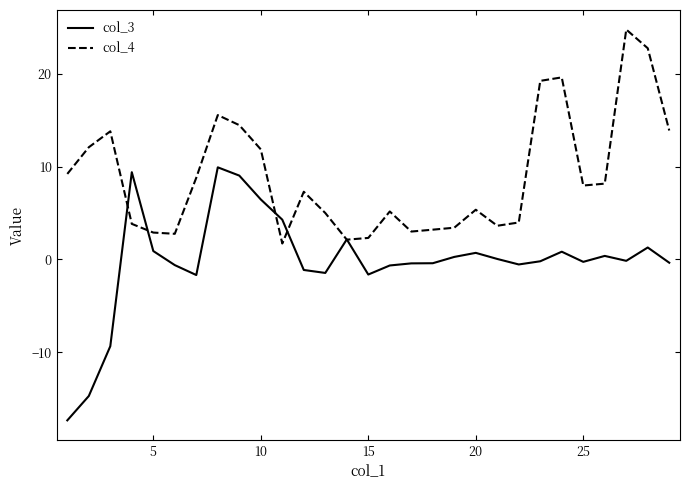

Which series has the widest spread of values?

col_3